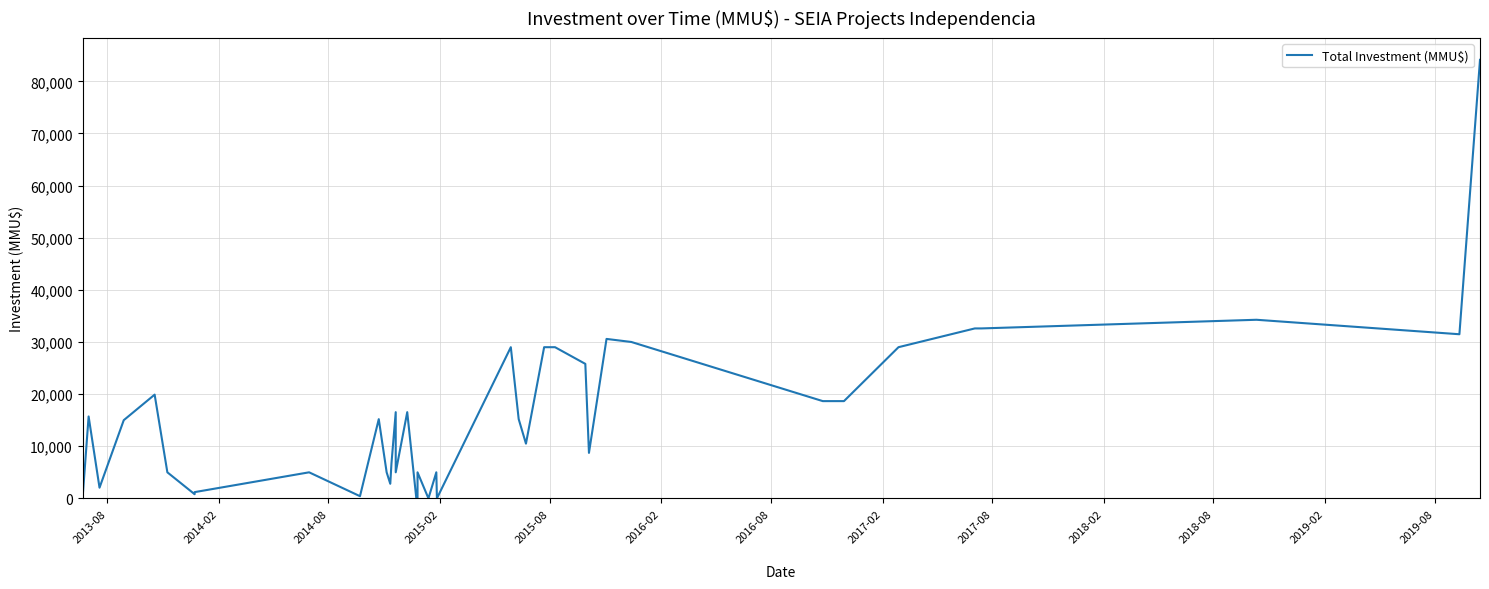

How many values are below 15200?

20